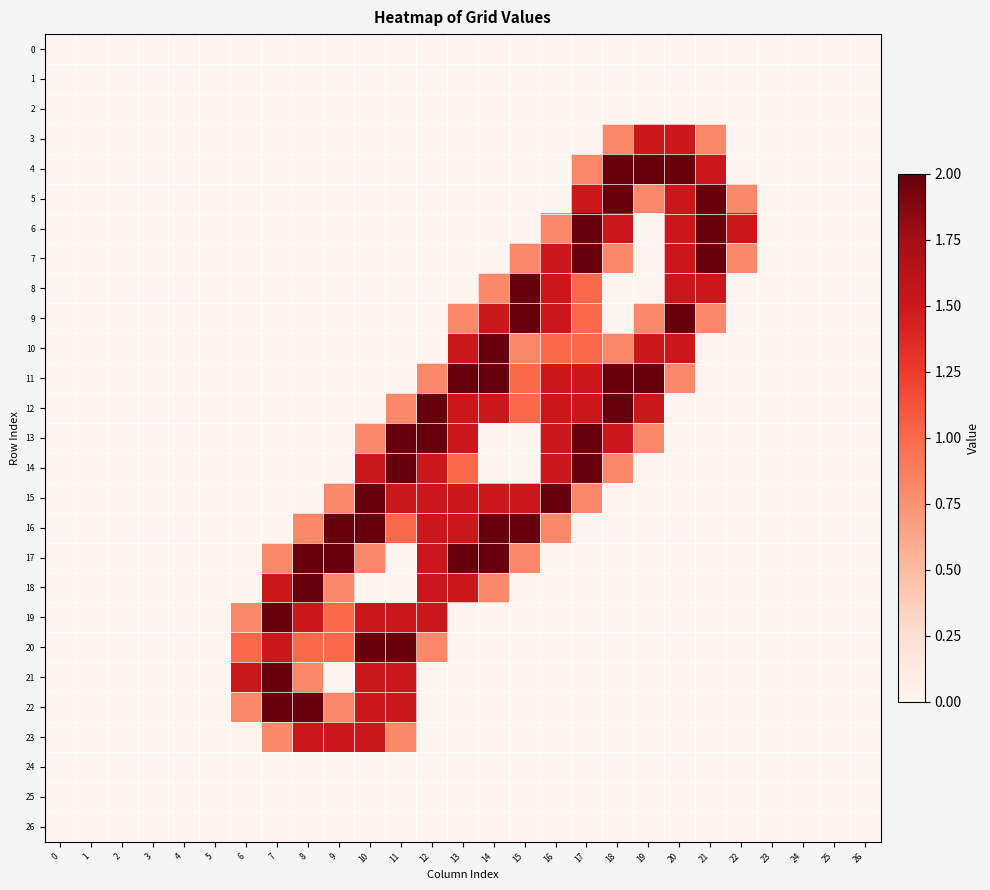

Which has a higher value, 19 or 24?

19